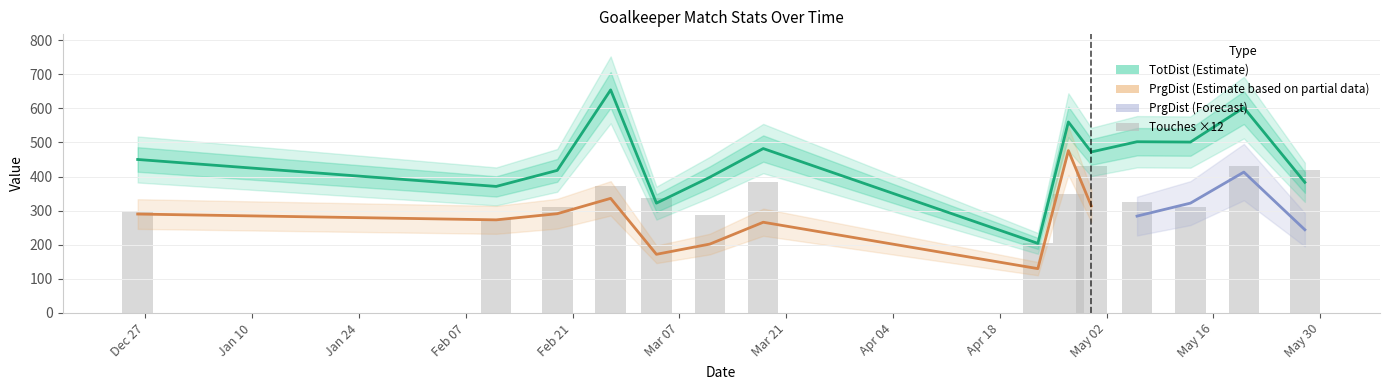

Is it true that TotDist equals 398 at 2023-03-11?

True